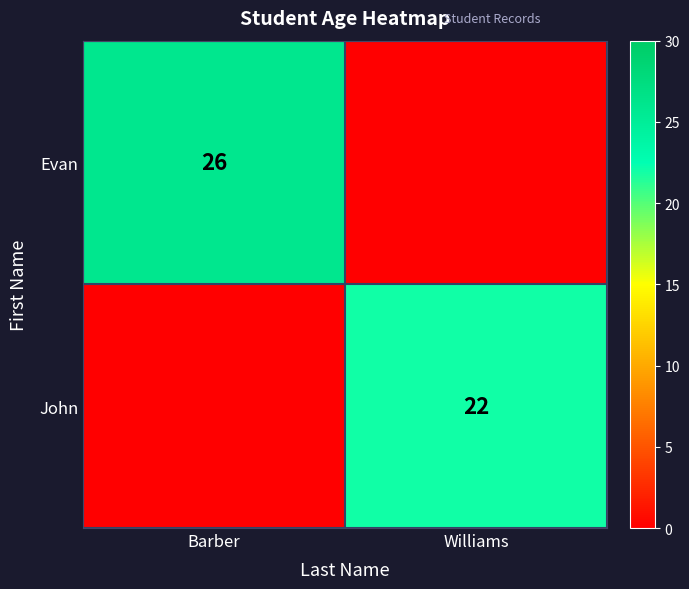

How many categories are shown in the chart?

2